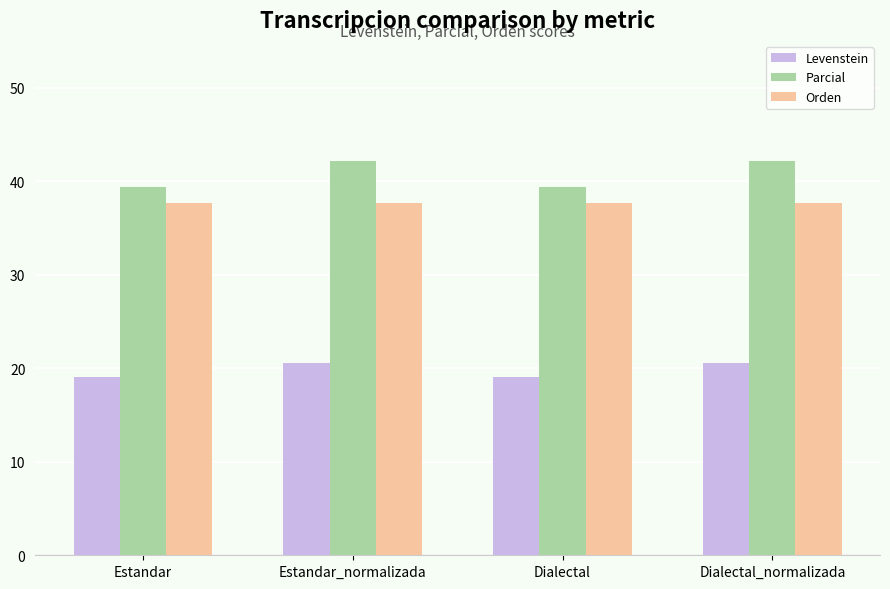

What is the total value across all series at Dialectal?

96.1